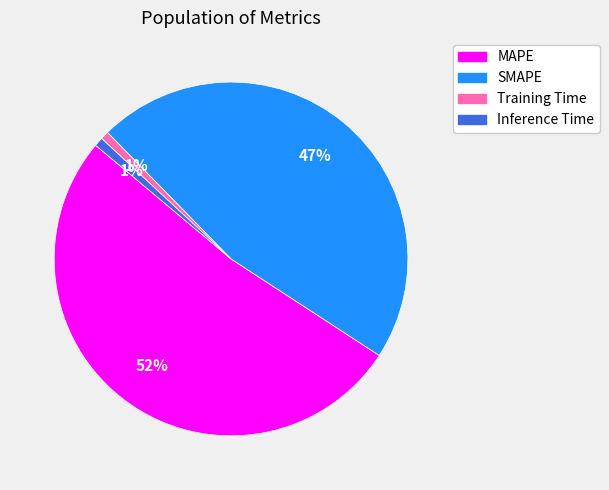

How many segments does this pie chart have?

4